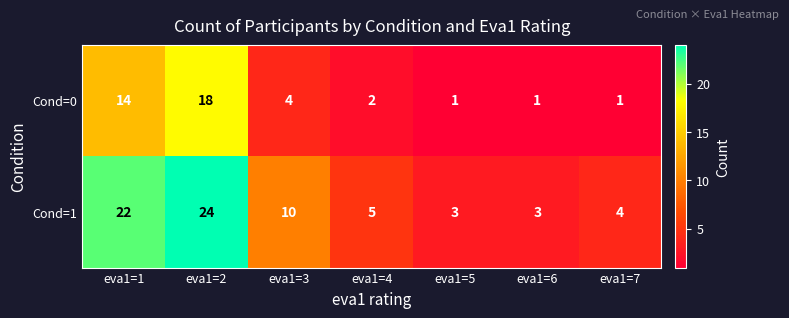

What is the sum of the Cond=0 values at eva1=1 and eva1=4?

16